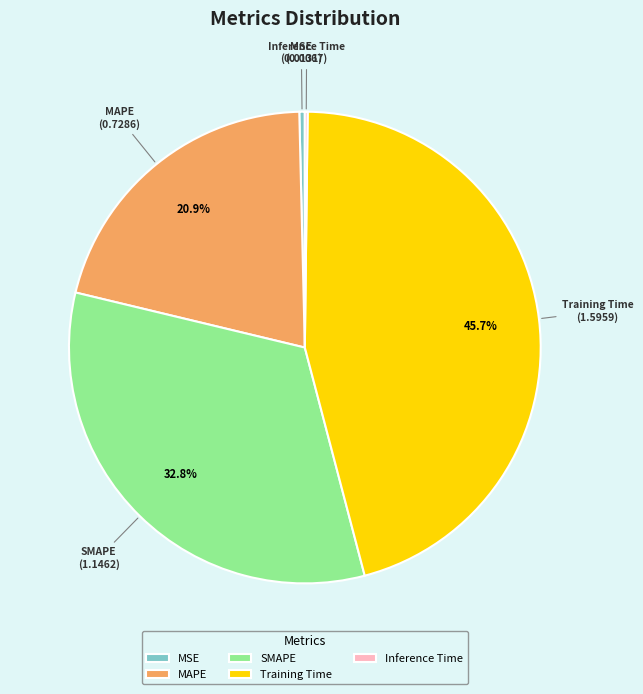

To the nearest percent, what percentage of the pie is Training Time?

46%